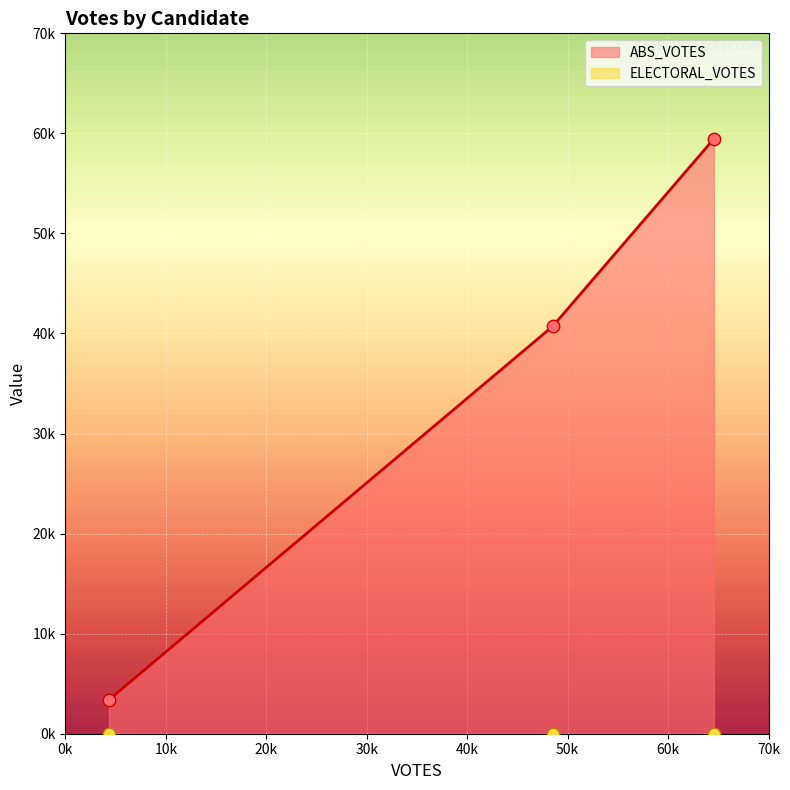

What are all the series names shown in the legend?

ABS_VOTES, ELECTORAL_VOTES